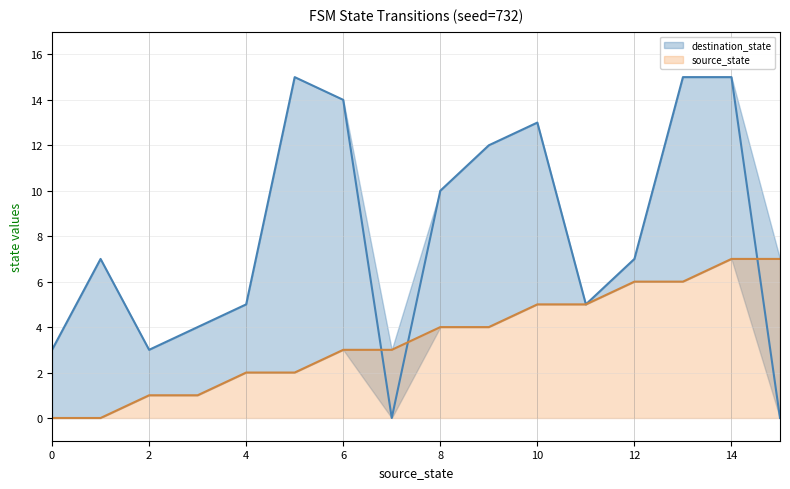

Is the value of source_state at 14 greater than the value of destination_state at 13?

No